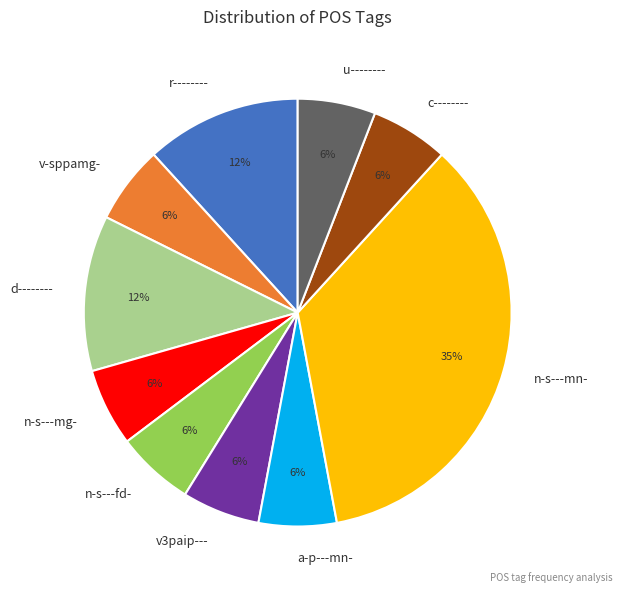

Is it true that n-s---mn- is 35% of the pie?

True